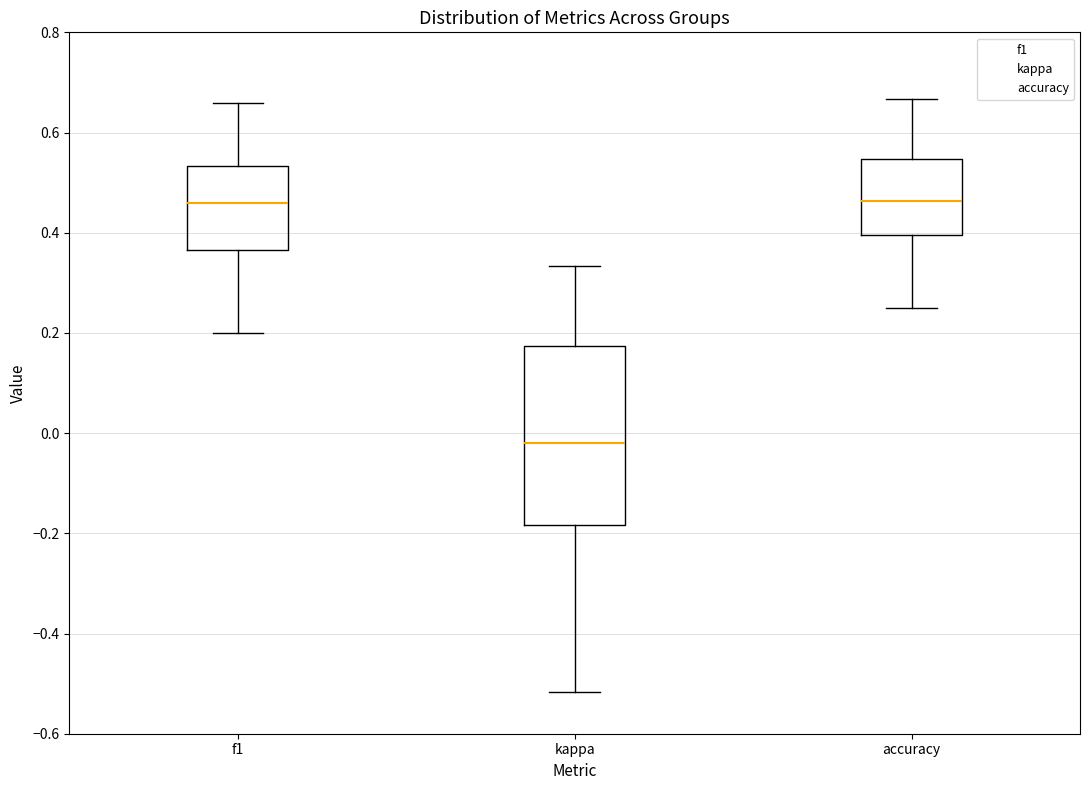

Reading left to right, read every box against the y-axis: the position of its median line, the range the box covers, and the ends of its whiskers. The values are not printed on the chart, so give them approximately, as read against the axis.

f1: median 0.46, box 0.36 to 0.54, whiskers 0.20 to 0.66
kappa: median -0.02, box -0.18 to 0.18, whiskers -0.52 to 0.34
accuracy: median 0.46, box 0.40 to 0.54, whiskers 0.26 to 0.66